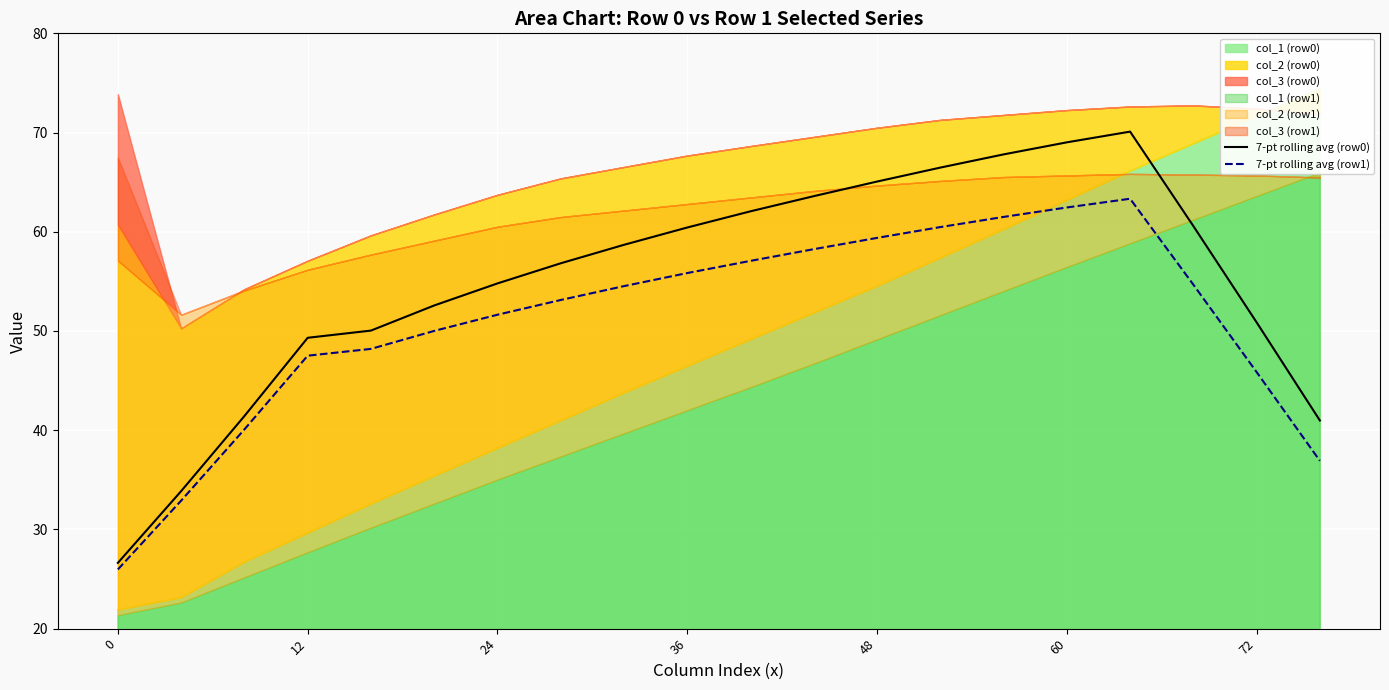

Reading left to right, what are all the values shown in this chart?

7-pt rolling avg (row0): 26.6	33.9	41.4	49.3	50.0	52.6	54.8	56.8	58.7	60.4	62.1	63.6	65.1	66.5	67.8	69.0	70.1	60.6	50.9	41.0
7-pt rolling avg (row1): 26.0	32.9	40.1	47.5	48.2	50.0	51.6	53.1	54.5	55.8	57.1	58.2	59.4	60.5	61.5	62.4	63.3	54.7	45.9	36.9